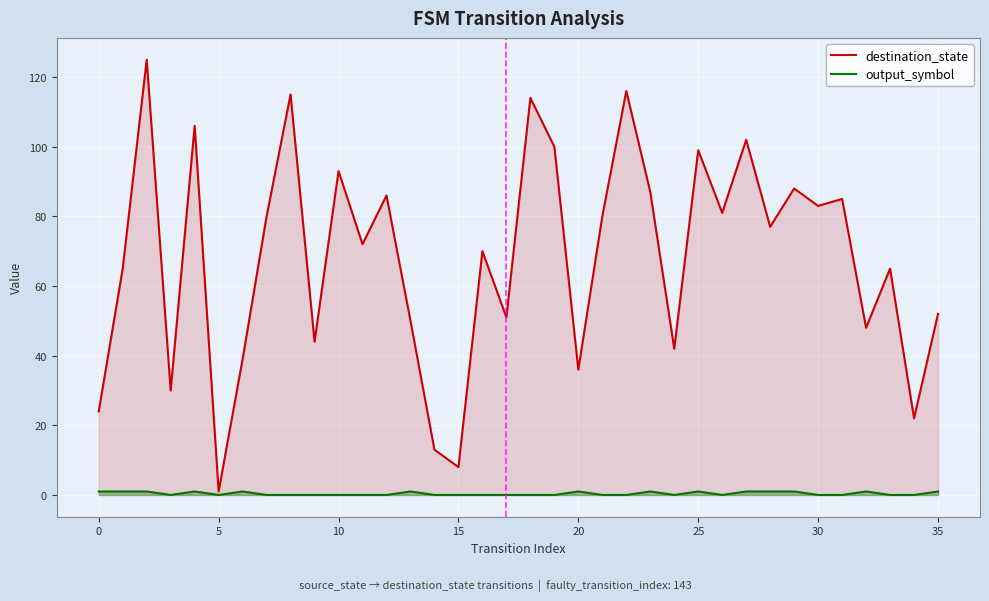

Which series changed the most between 19 and 27?

destination_state